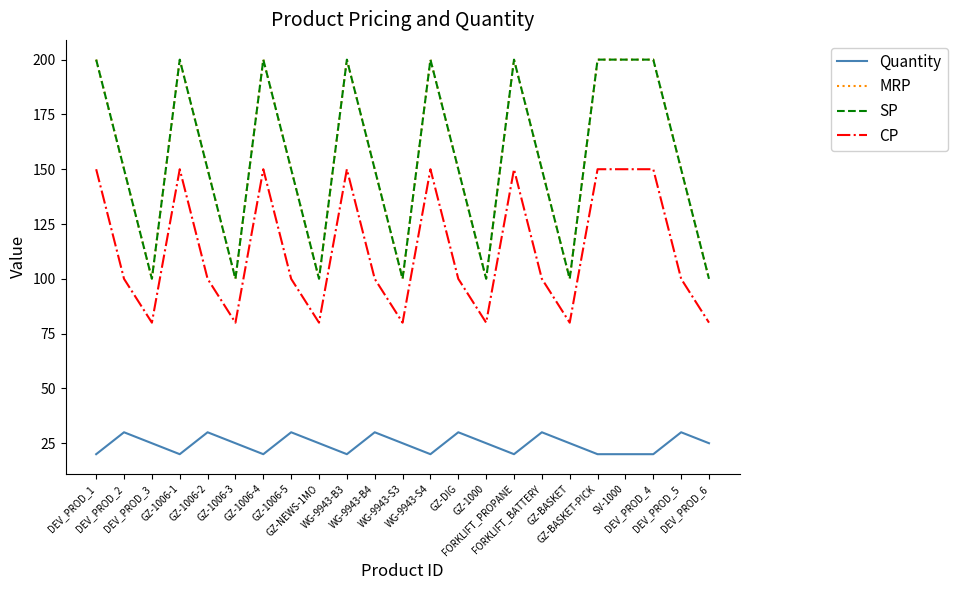

At how many categories does at least one series exceed 91?

23